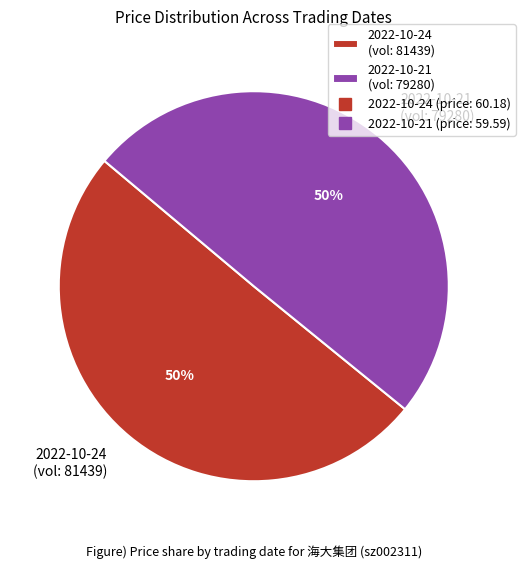

To the nearest percent, what percentage of the pie is 2022-10-24 (vol: 81439)?

50%